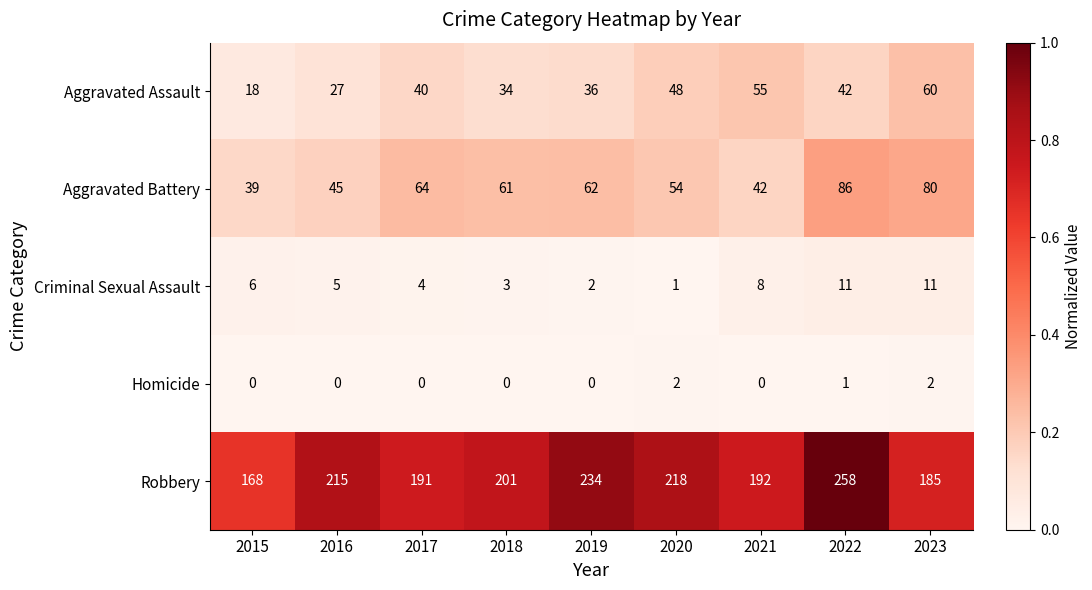

Between 2015 and 2017, which series saw the biggest shift?

Aggravated Battery